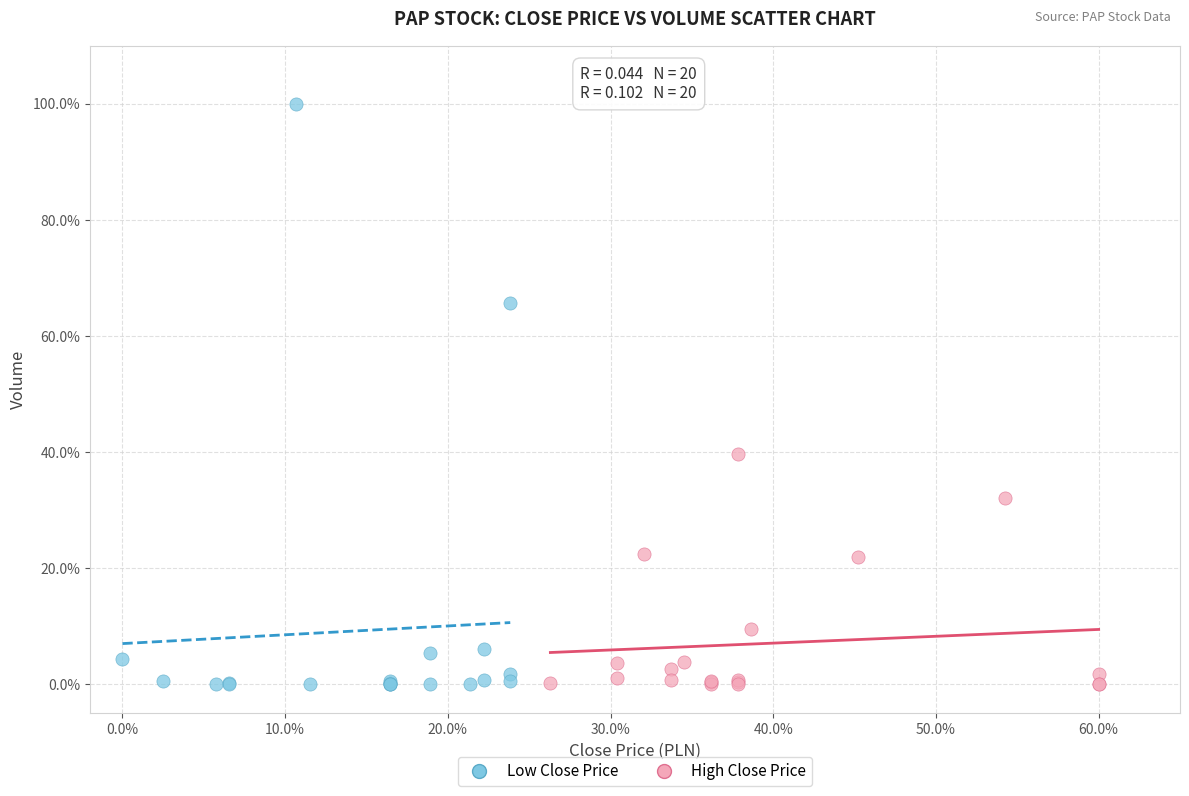

Which series contains the highest Y value?

Low Close Price